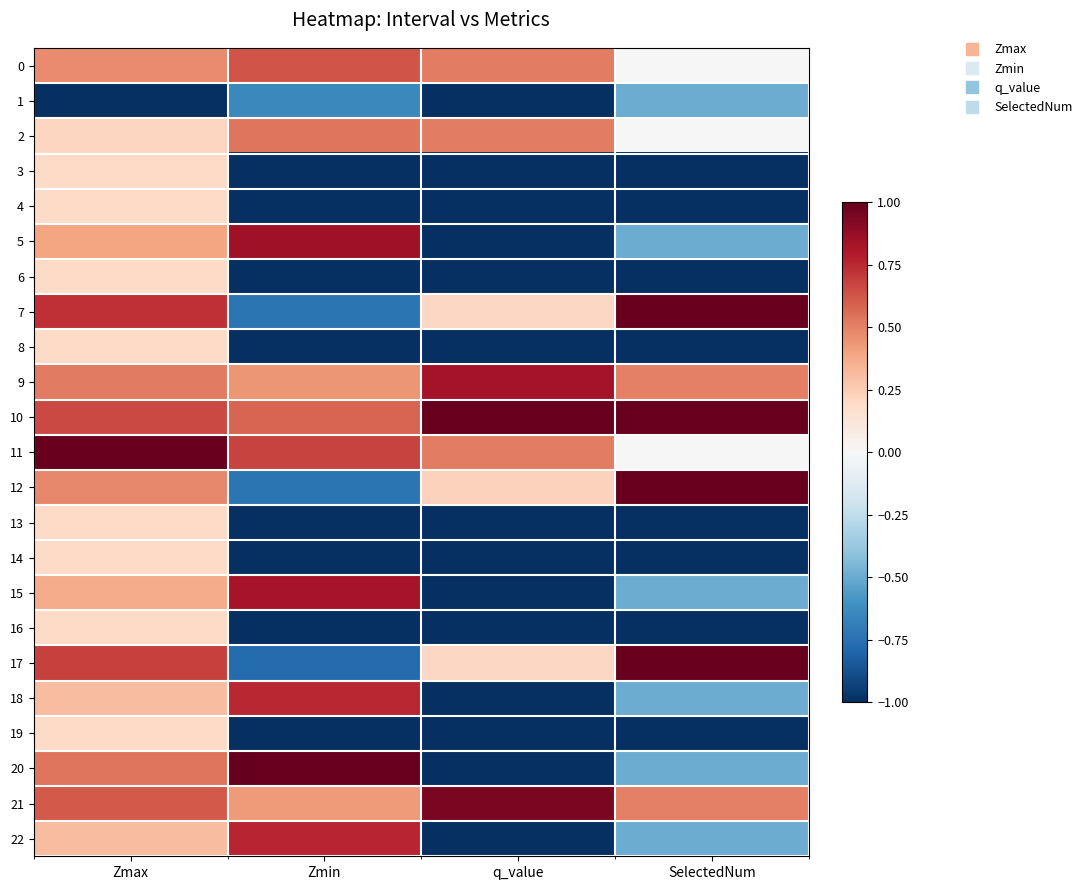

How many data points does each series have?

4